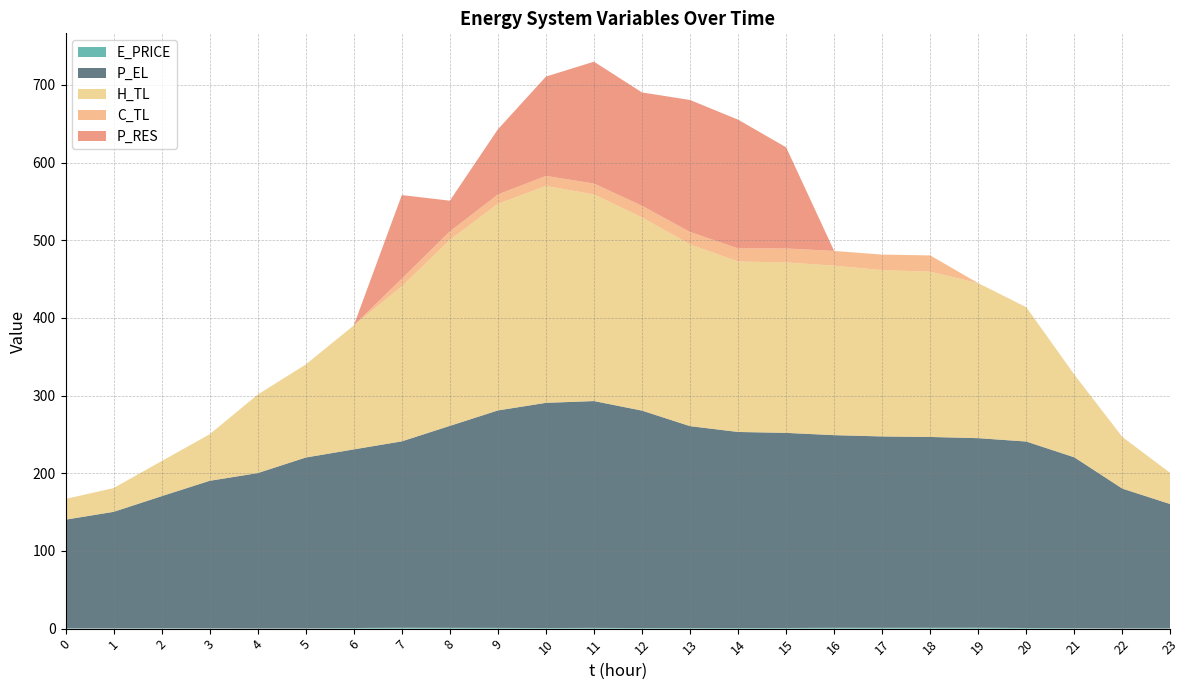

Reading left to right, list all the values displayed in this chart.

E_PRICE: 0.3	0.4	0.5	0.4	0.3	0.3	0.8	1.2	1.1	1.0	0.8	1.0	0.7	0.7	0.8	0.8	1.1	1.1	1.1	1.2	0.8	0.5	0.3	0.3
P_EL: 140.0	150.0	170.1	190.0	200.0	220.0	230.0	240.0	260.0	280.0	289.9	292.0	280.0	260.0	252.4	251.2	248.0	246.4	245.6	244.0	240.1	220.0	180.0	160.0
H_TL: 26.7	30.6	45.2	59.9	101.1	119.8	159.6	199.5	239.4	266.1	279.3	266.1	248.8	234.1	219.5	219.5	218.2	214.2	212.8	199.5	172.9	106.5	66.5	39.9
C_TL: 0.0	0.0	0.0	0.0	0.0	0.0	0.0	10.0	11.0	12.0	13.0	14.0	15.0	16.0	17.0	18.0	19.0	20.0	20.9	0.0	0.0	0.0	0.0	0.0
P_RES: 0.0	0.0	0.0	0.0	0.0	0.0	0.0	107.6	39.5	83.9	127.9	156.9	145.9	169.9	165.7	130.2	0.0	0.0	0.0	0.0	0.0	0.0	0.0	0.0